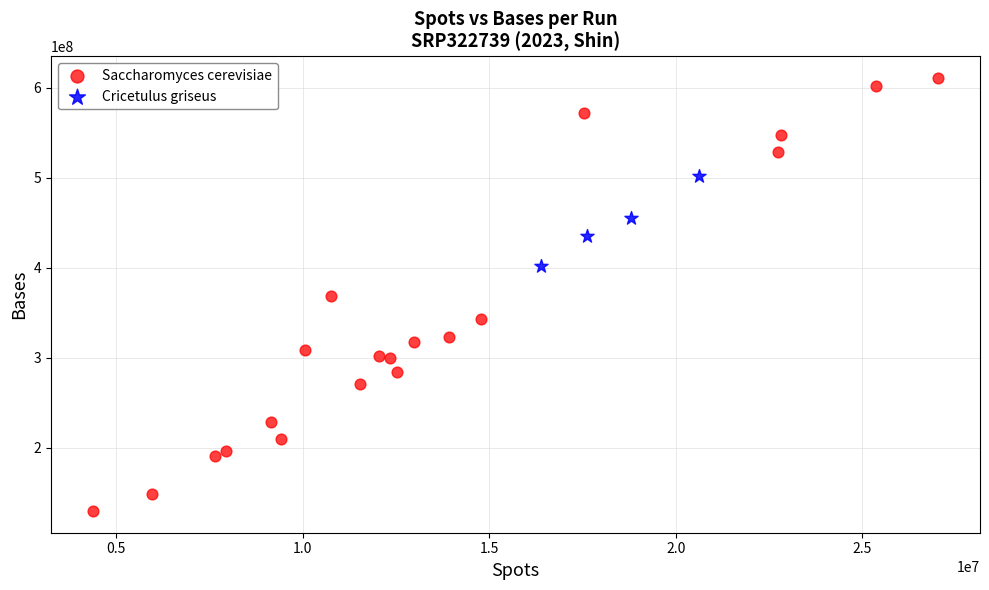

Which series contains the lowest Y value?

Saccharomyces cerevisiae